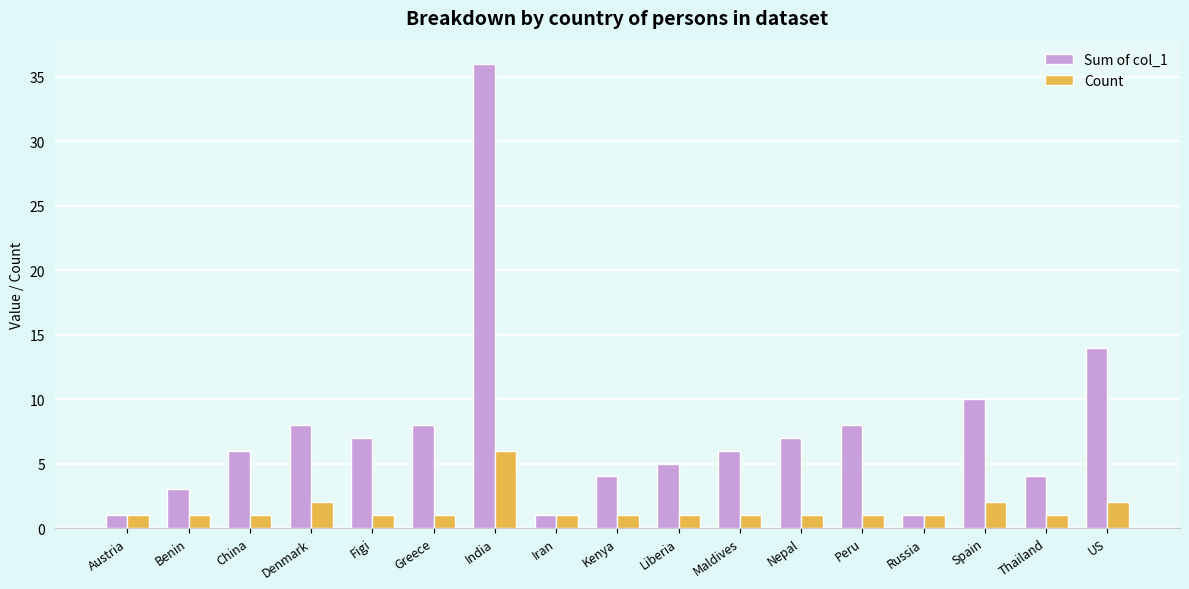

Which series has the largest total across all categories?

Sum of col_1